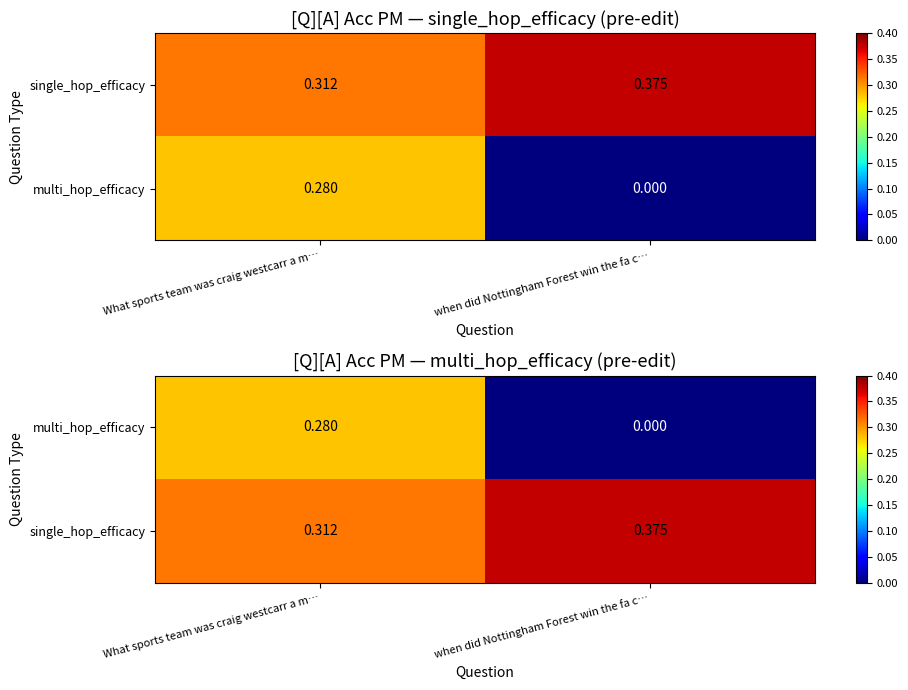

The value of multi_hop_efficacy at What sports team was craig westcarr a m… is 0.1. True or false?

False